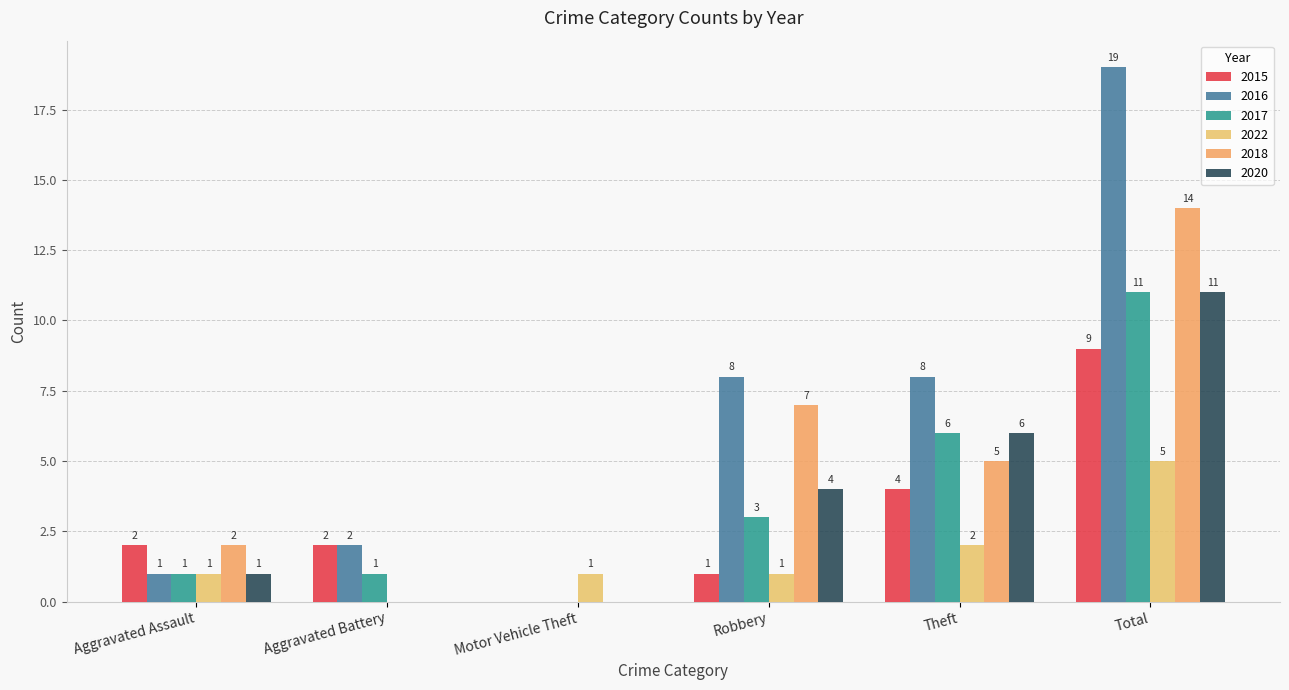

Are the bars grouped side by side (vs. stacked)?

Yes